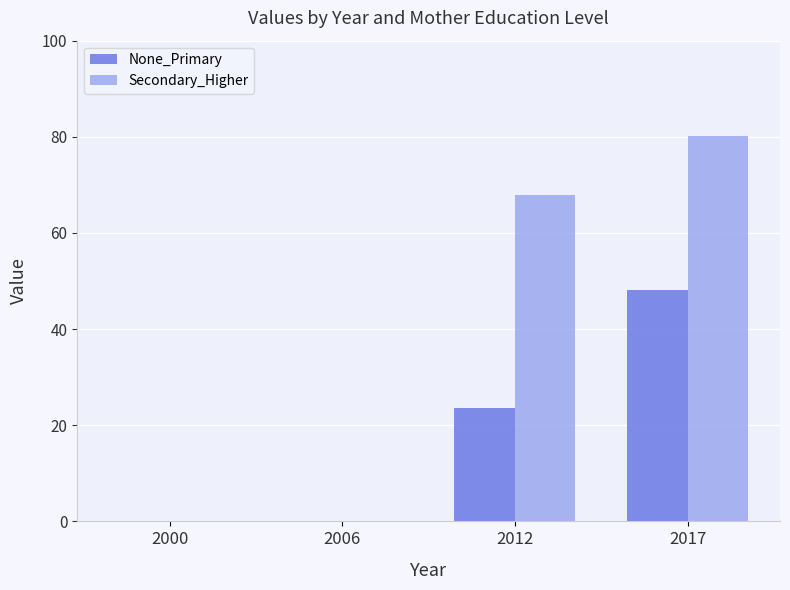

The Secondary_Higher series shows 45.3 at 2000. True or false?

False